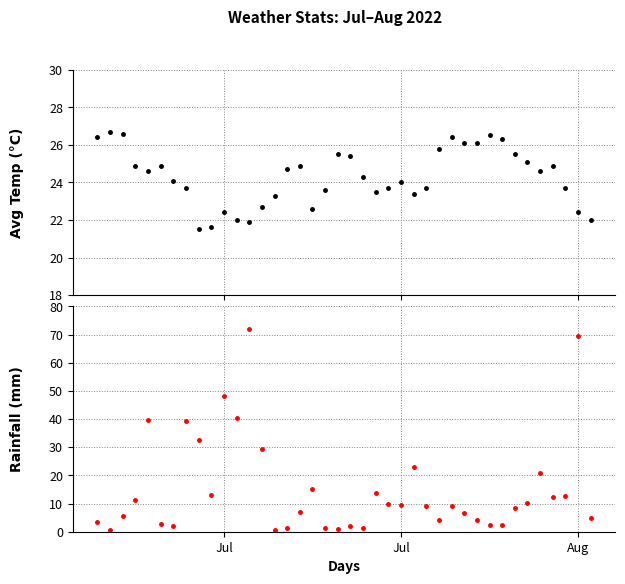

What is the difference between the maximum and minimum values in the rainfall_mm series?

71.5